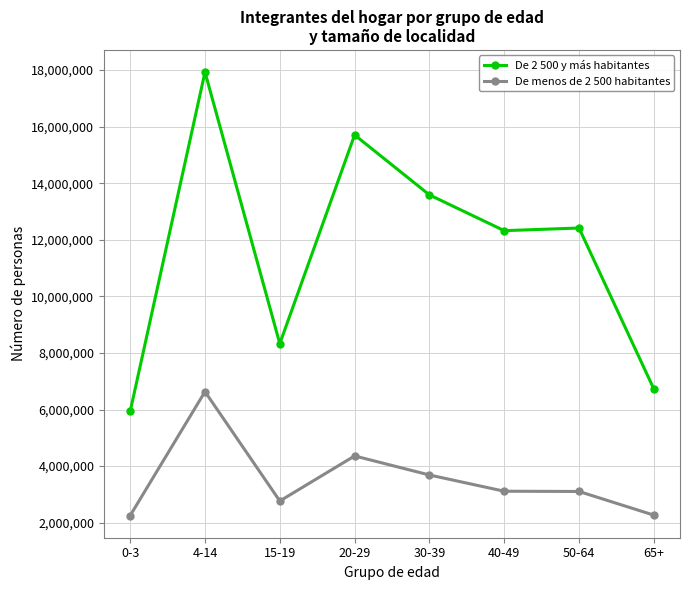

Rank the series at 40-49 from highest to lowest value.

De 2 500 y más habitantes, De menos de 2 500 habitantes